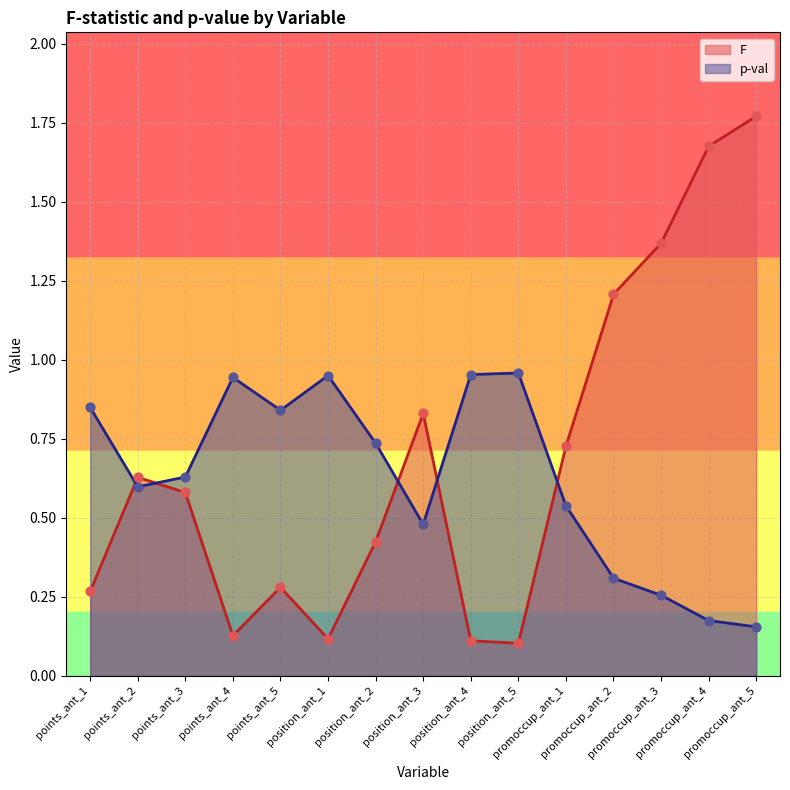

What is the total value across all series at points_ant_4?

1.1